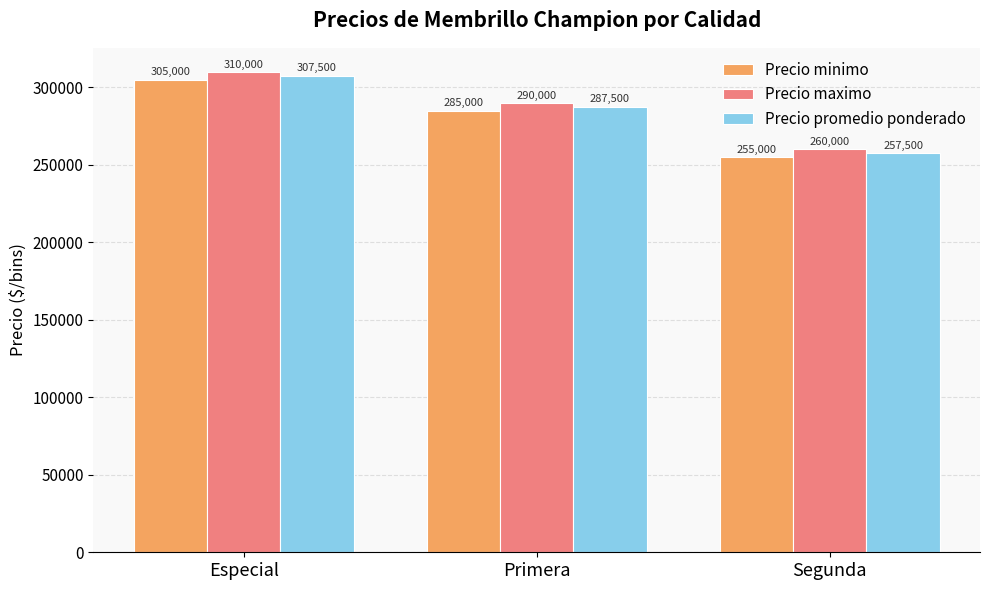

At which label does Precio promedio ponderado reach its peak?

Especial